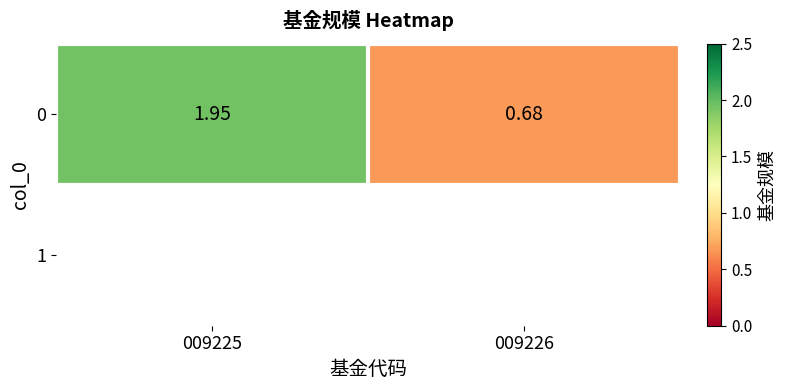

Count the number of data series in this chart.

1